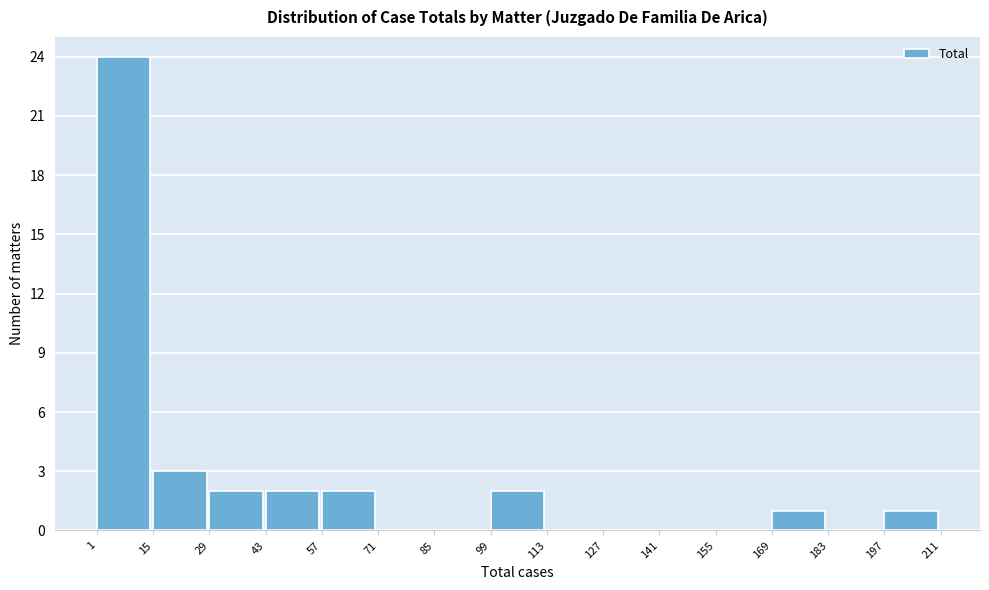

Over which range of the x-axis is the bar tallest?

1 to 15